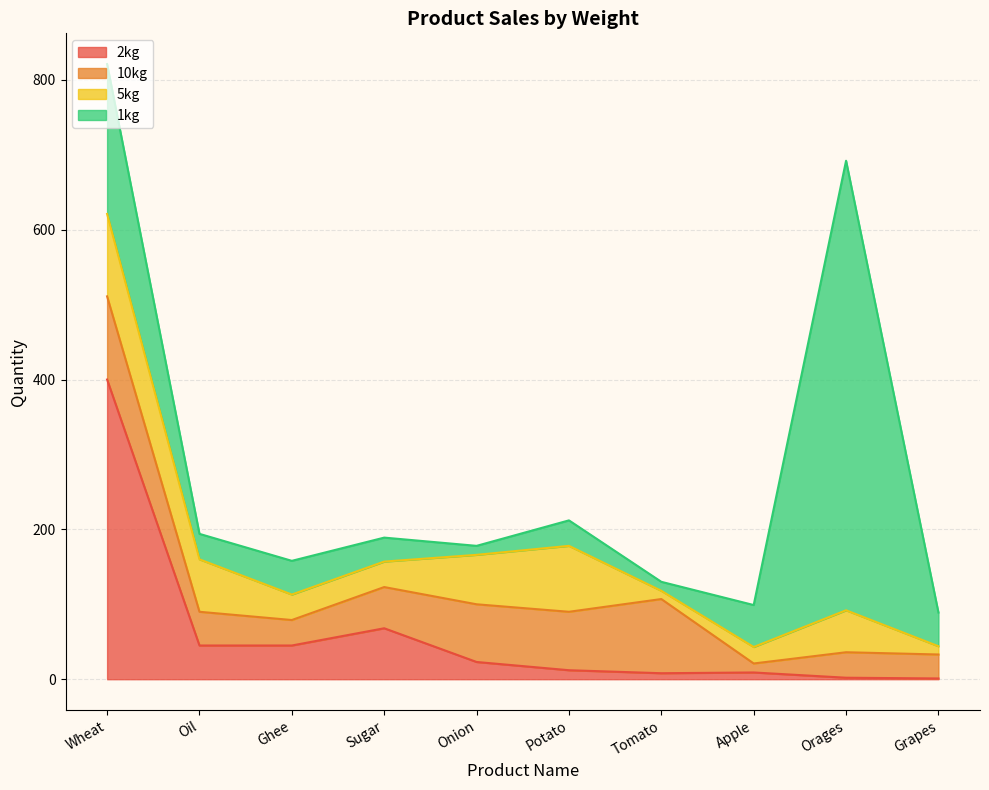

At which category is the sum across all series the highest?

Wheat